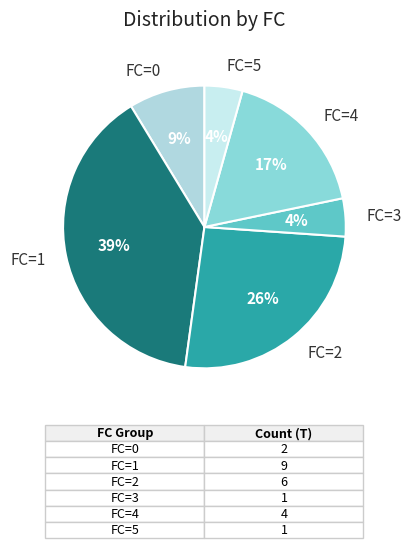

How many slices are in this pie chart?

6